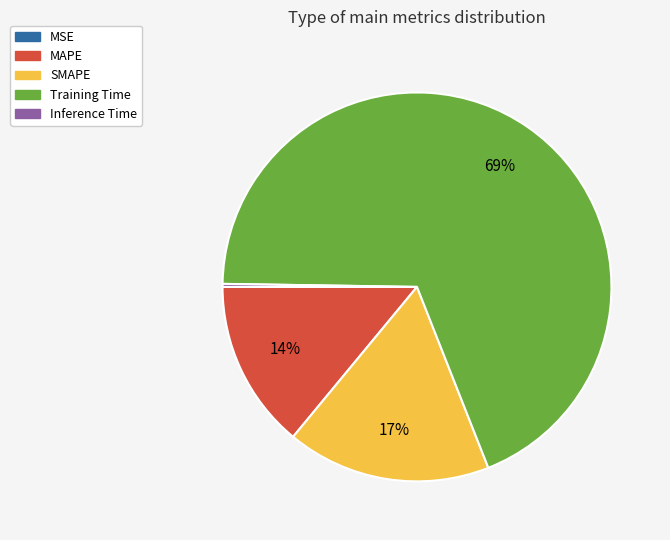

Do Training Time and SMAPE together represent more than half of the pie?

Yes